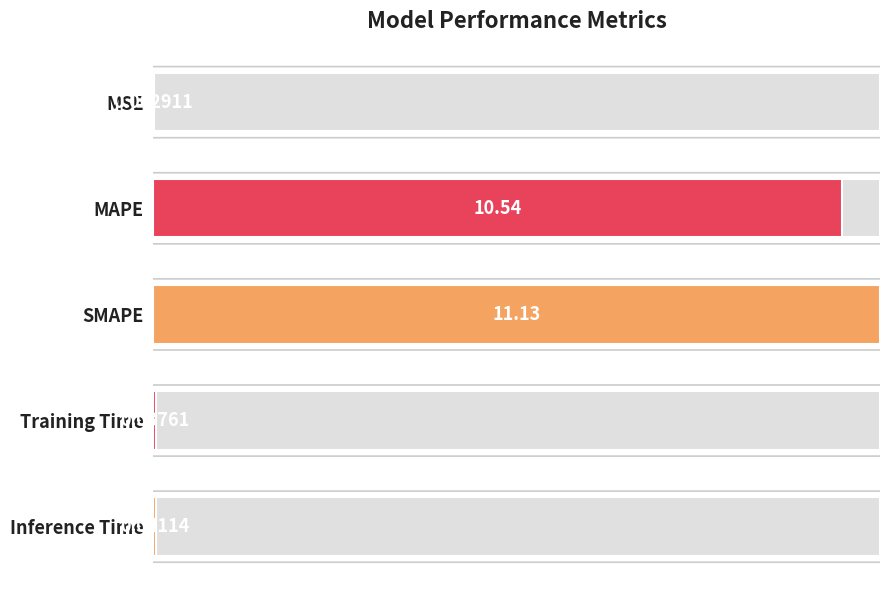

How many bars are there in total?

5